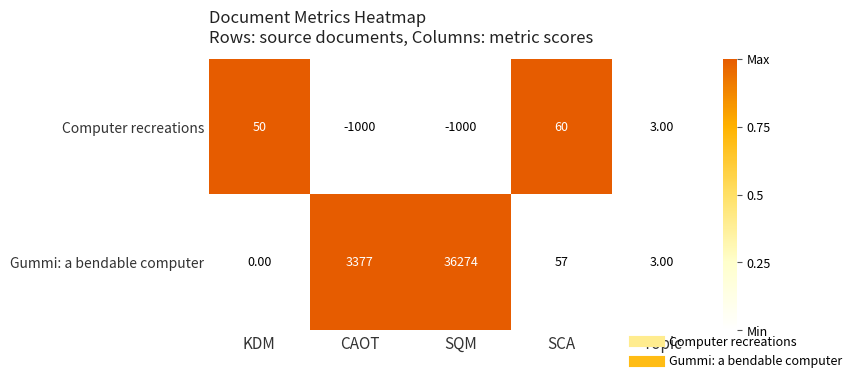

Which series has the largest total across all categories?

Gummi: a bendable computer